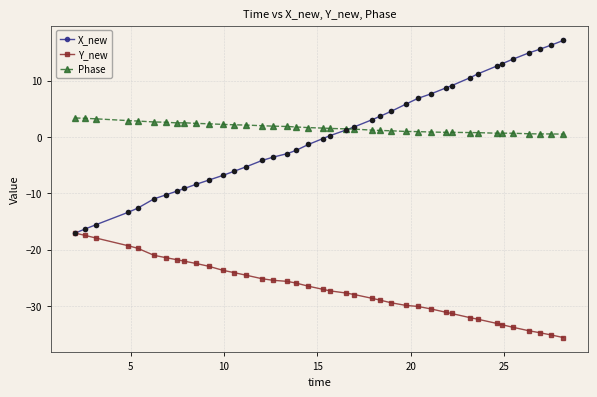

True or false: Phase has more than 1 interior local peaks.

True